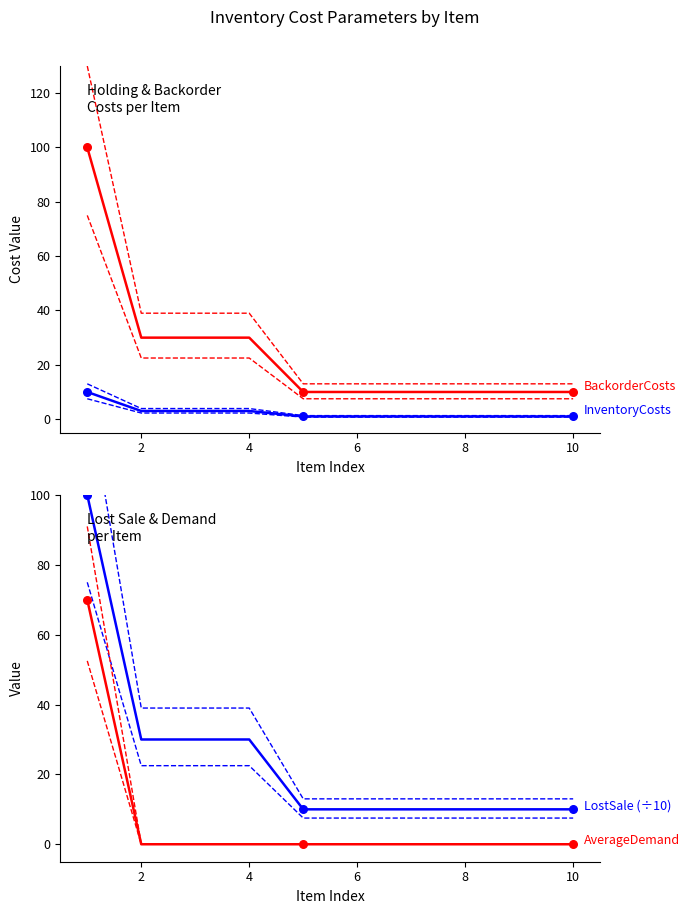

Is the value of BackorderCosts at 4 greater than the value of LostSale (÷10) at 7?

Yes